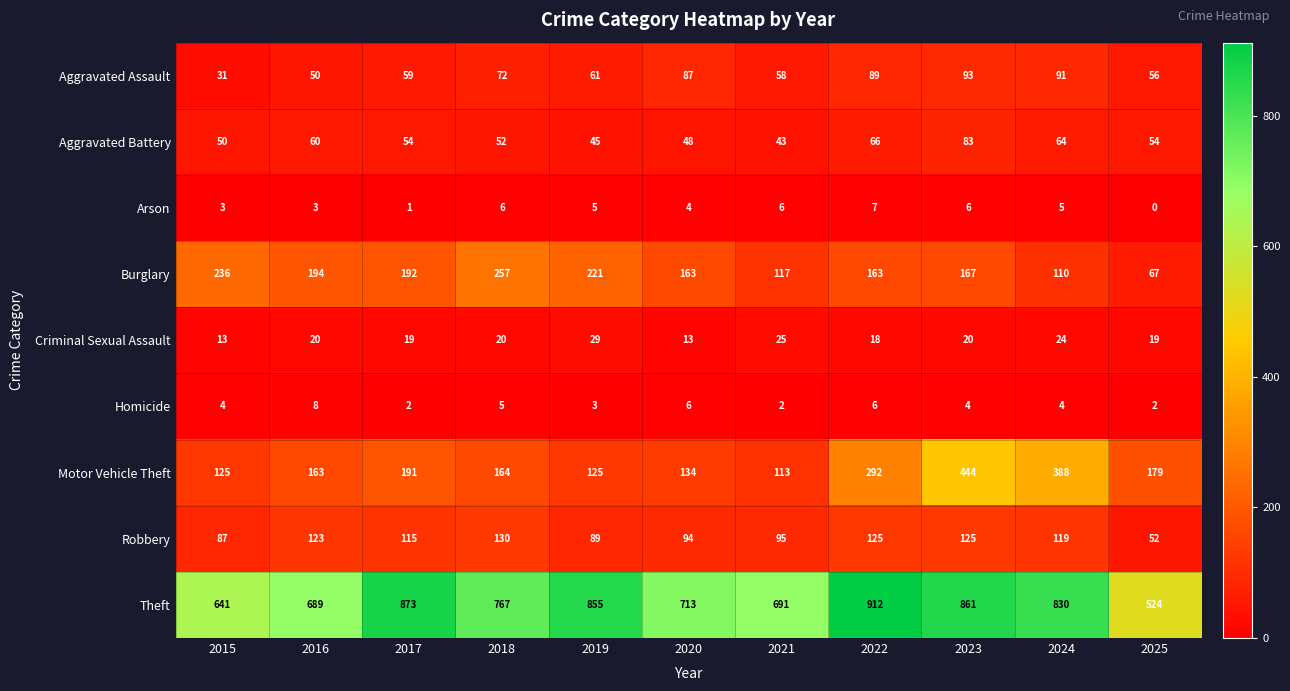

At how many categories does at least one series exceed 220?

11